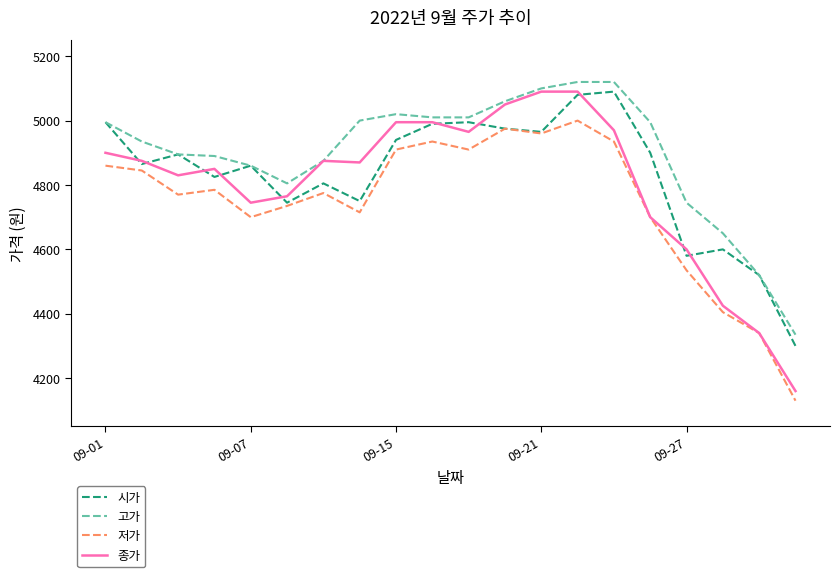

What is the difference between the maximum and minimum values in the 저가 series?

870